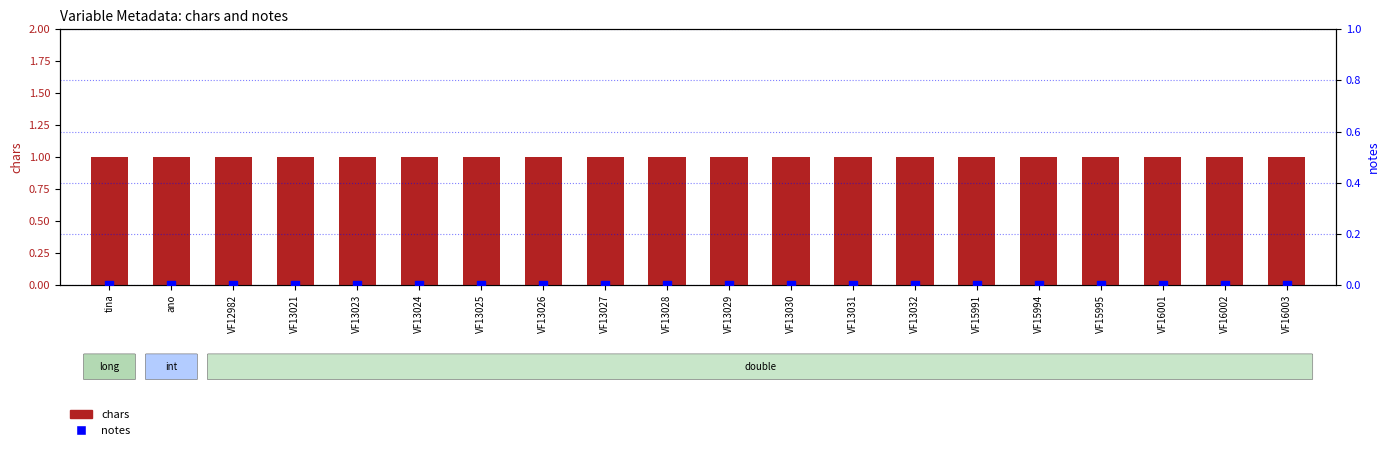

Which series has the widest spread of Y values?

chars